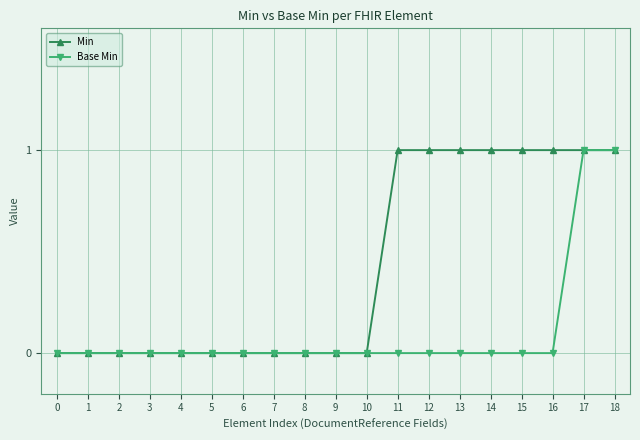

Is the value of Base Min at 12 greater than the value of Min at 15?

No